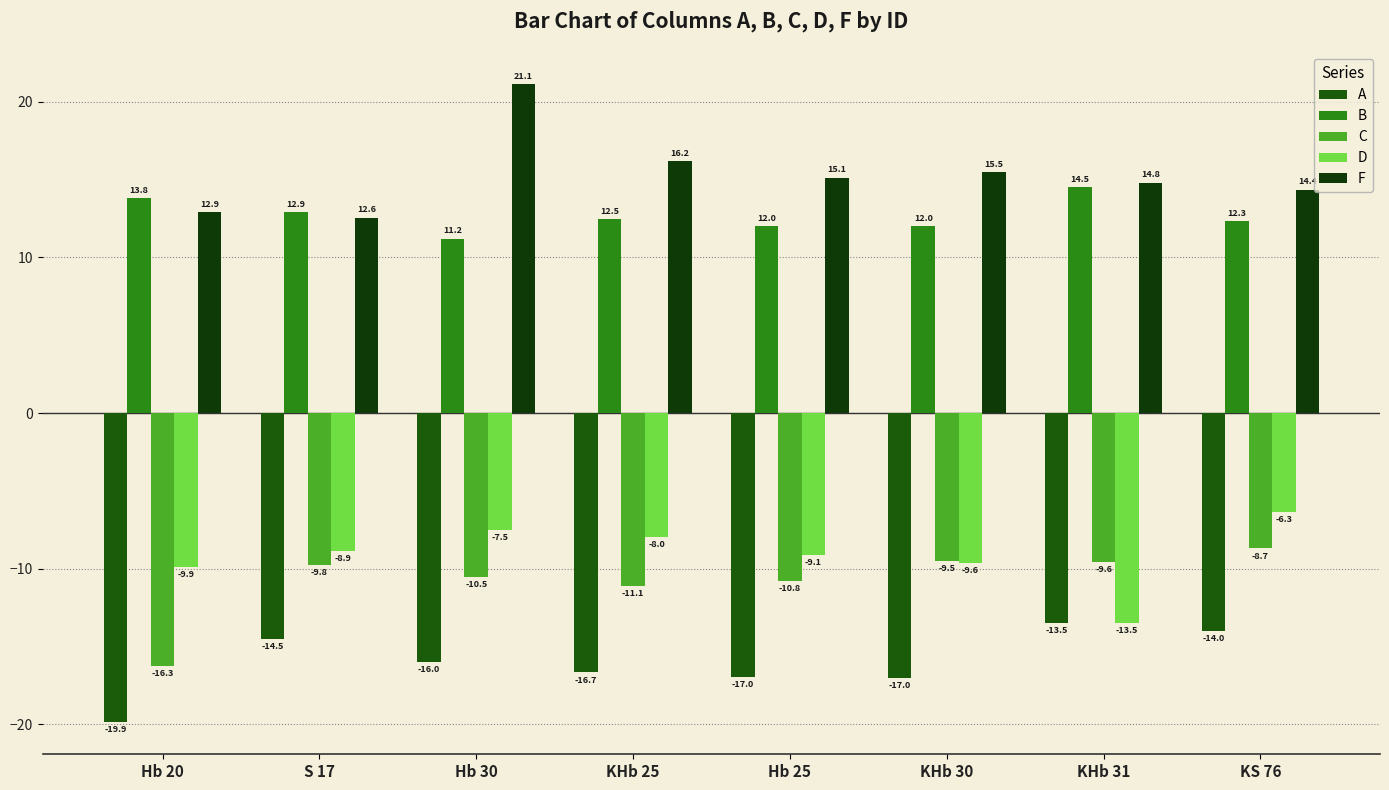

At which label does B reach its peak?

KHb 31